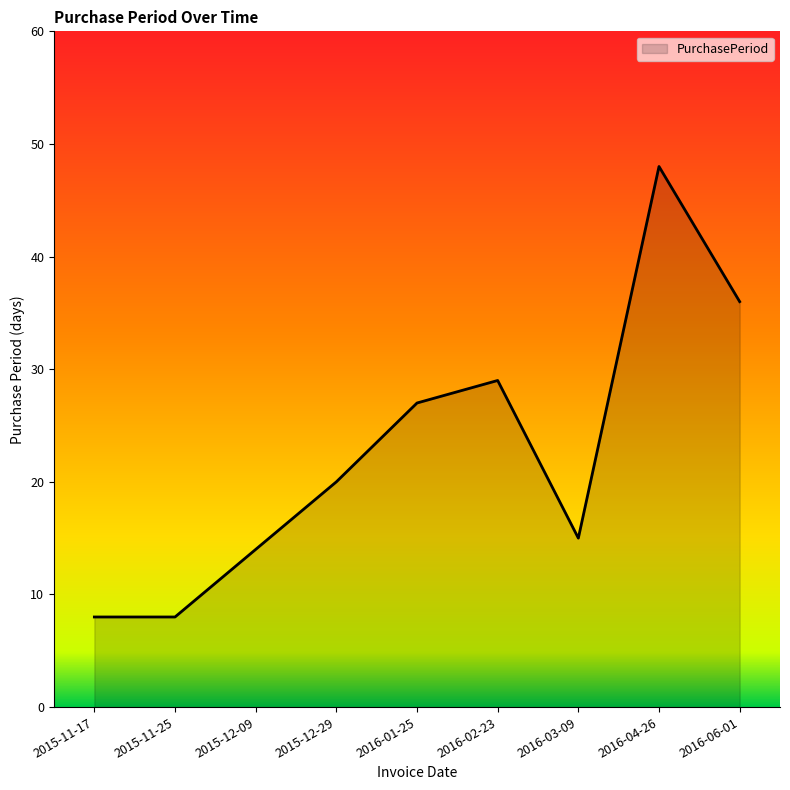

What is the change in value from 2015-11-17 to 2015-12-29?

+12